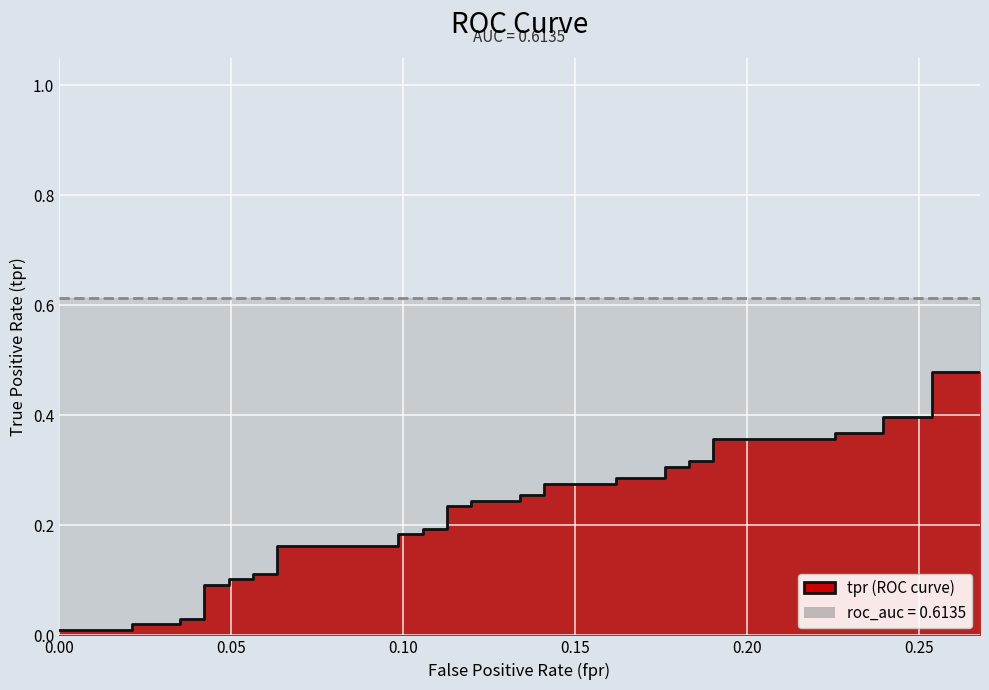

At 23, list the series in order from smallest to largest.

tpr (ROC curve), roc_auc